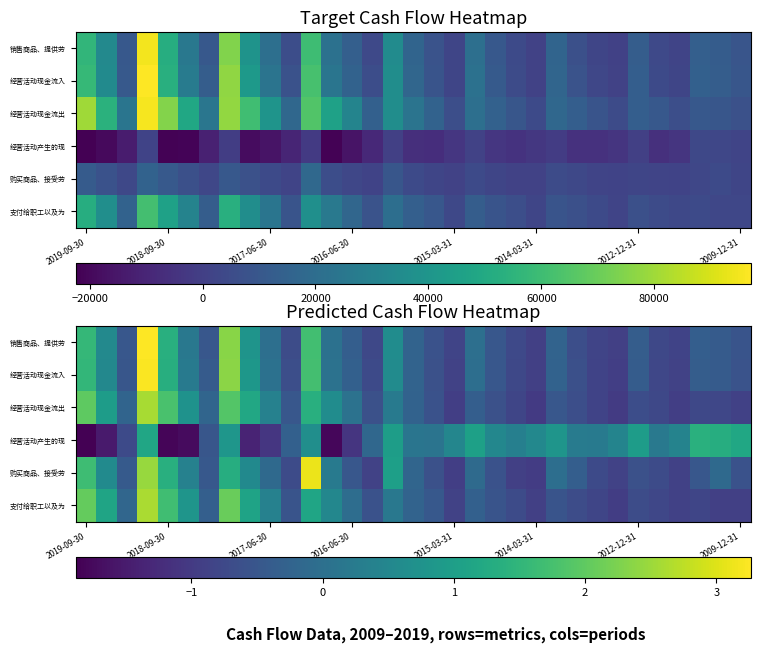

What is the greatest value displayed?

3.3